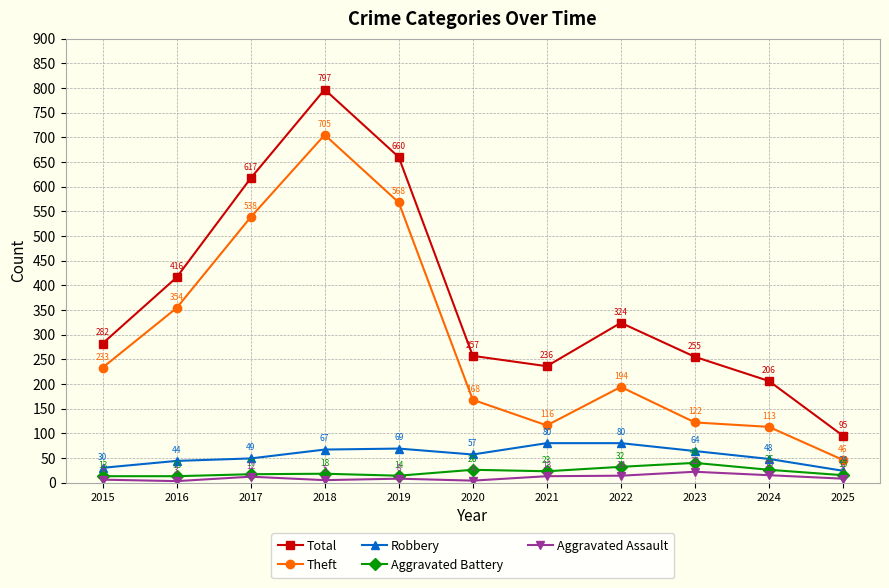

How many categories are shown in the chart?

11